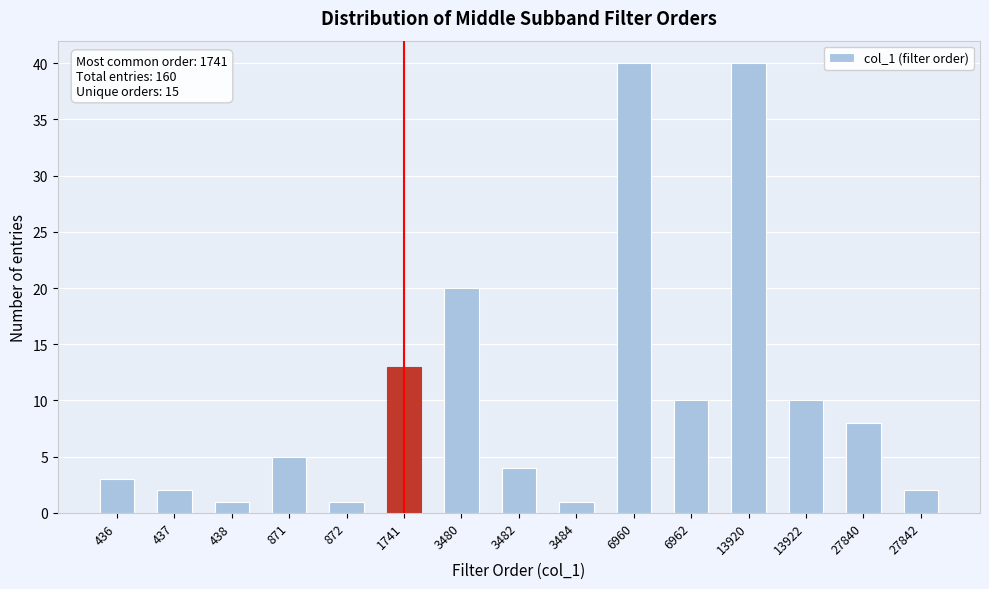

Reading right to left, list all the values displayed in this chart.

2	8	10	40	10	40	1	4	20	13	1	5	1	2	3